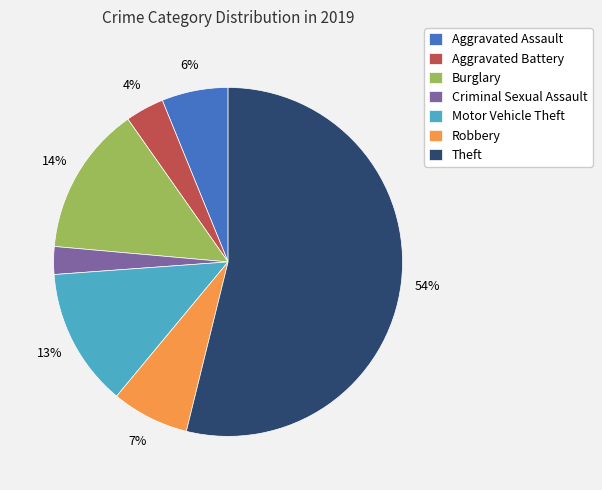

Is it true that Motor Vehicle Theft is 5% of the pie?

False